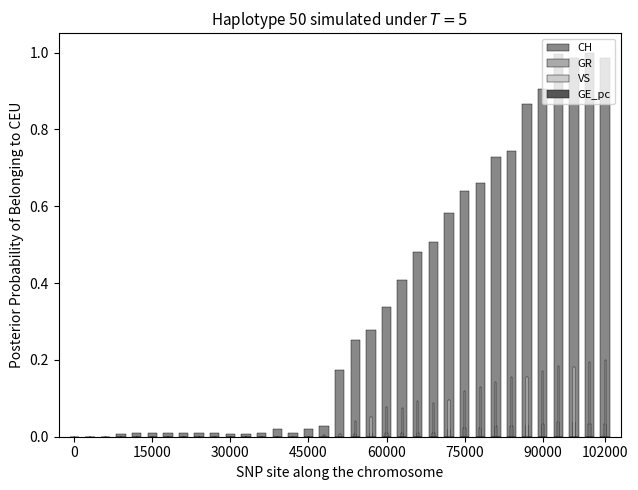

Is it true that GR equals 0.0 at 0?

True